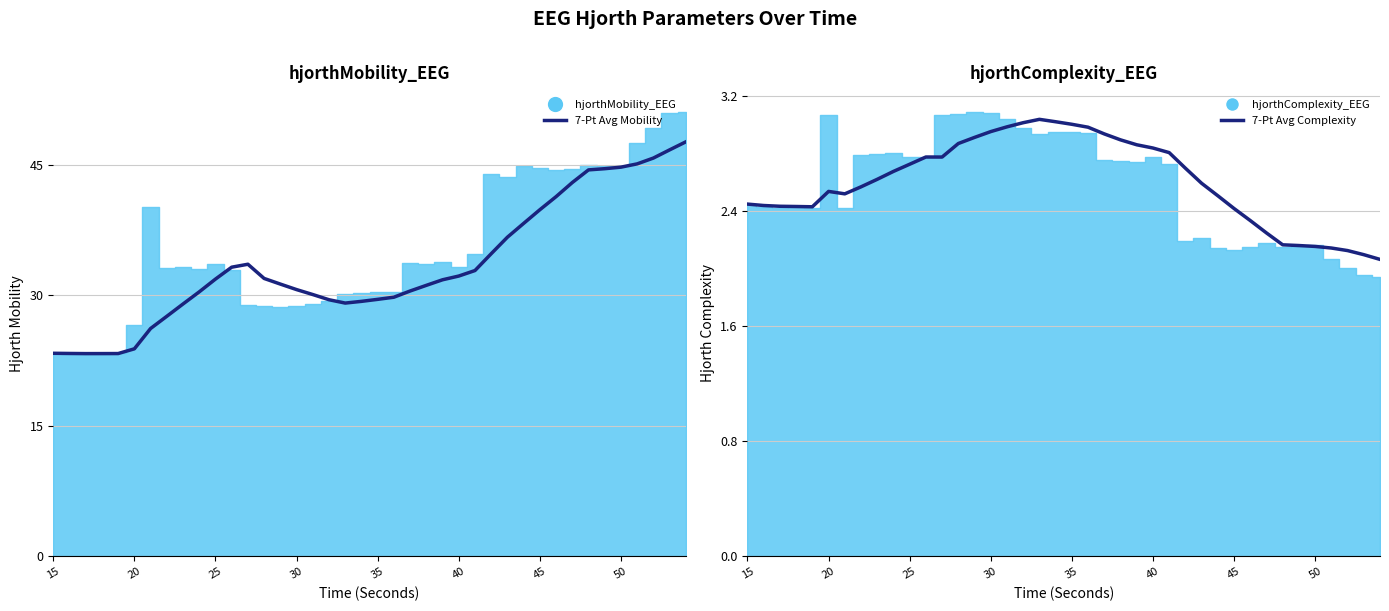

True or false: 7-Pt Avg Complexity and 7-Pt Avg Mobility cross at least once.

False